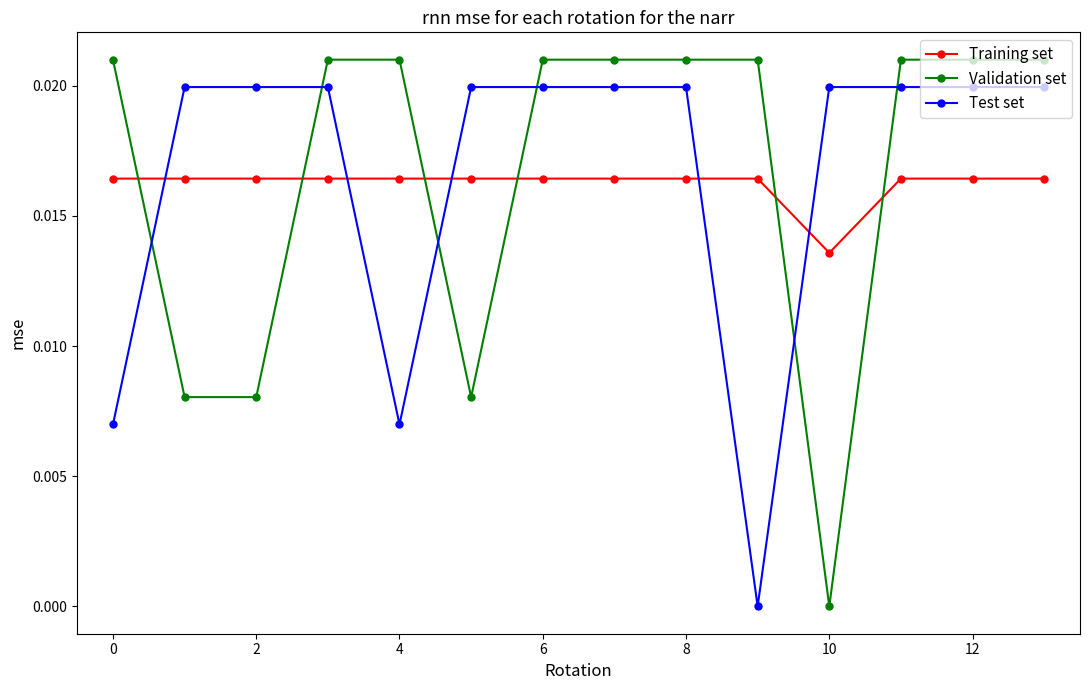

List the series in order of their peak value, highest first.

Validation set, Test set, Training set